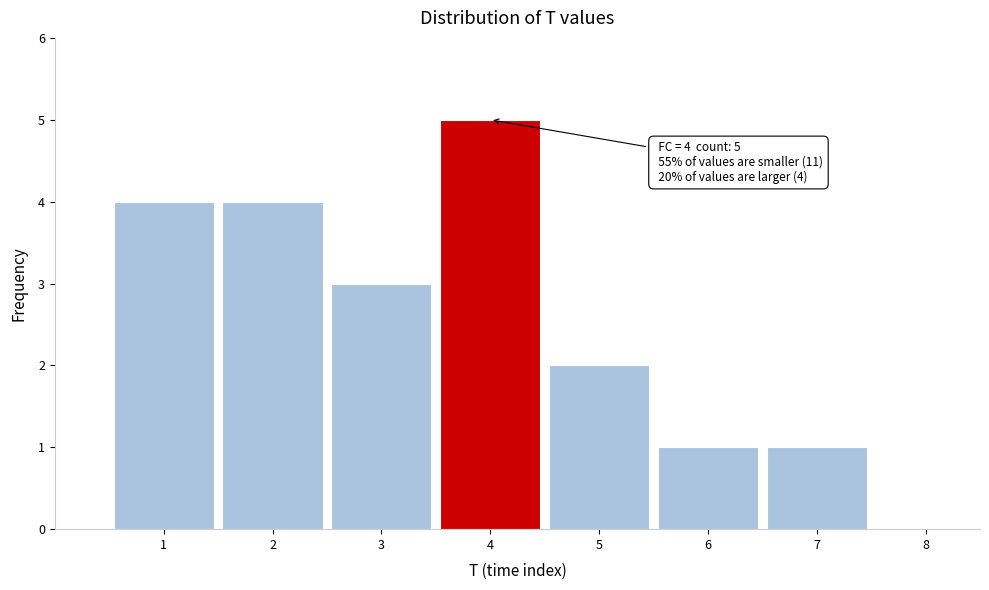

Over which range of the x-axis is the bar tallest?

3.5 to 4.5